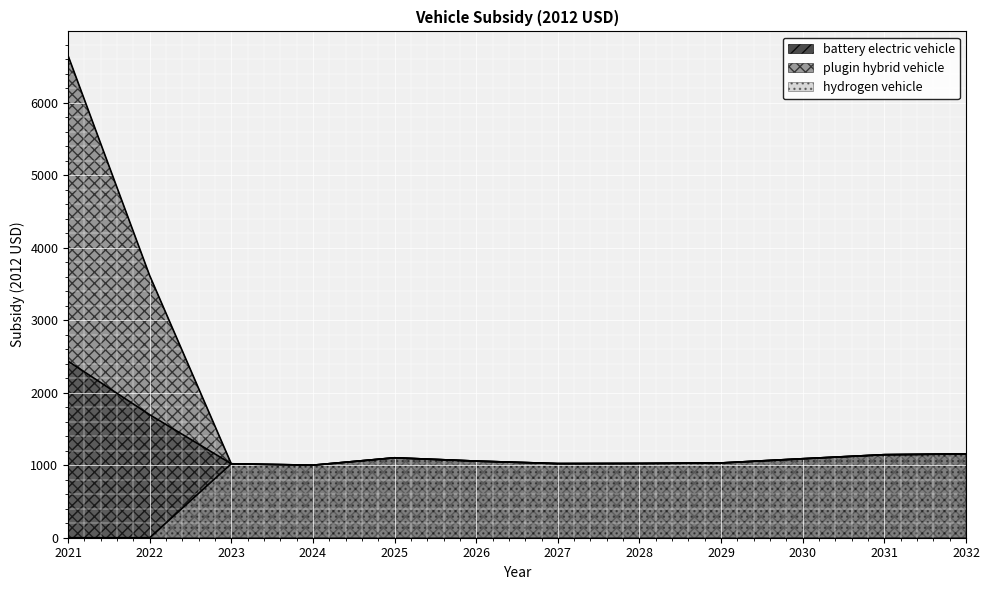

List the series in order of their peak value, highest first.

plugin hybrid vehicle, battery electric vehicle, hydrogen vehicle